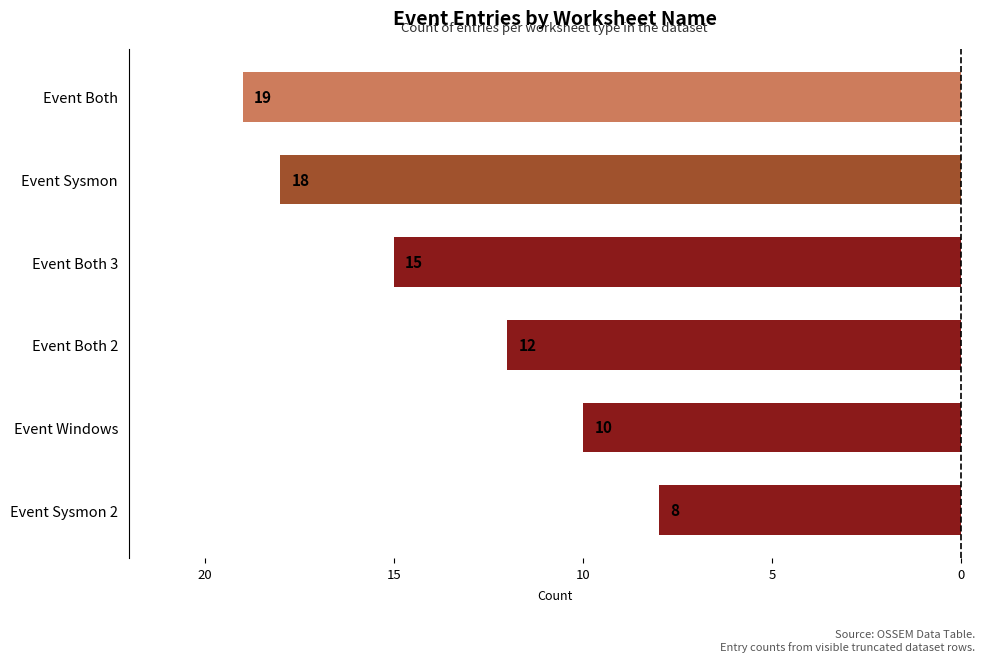

Does the chart contain any negative values?

Yes